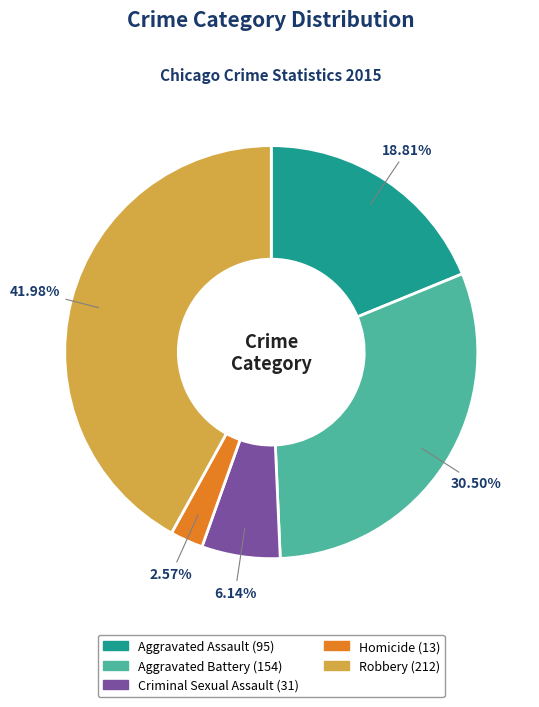

Count the number of slices in the pie.

5